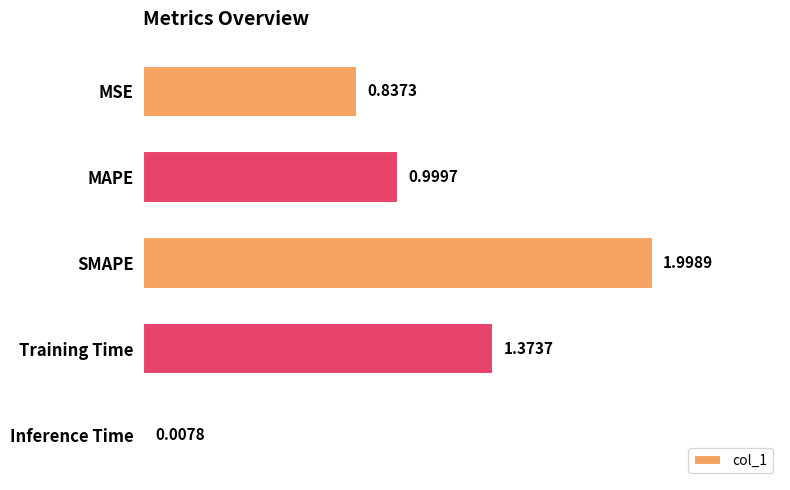

Does the chart contain stacked bars?

No